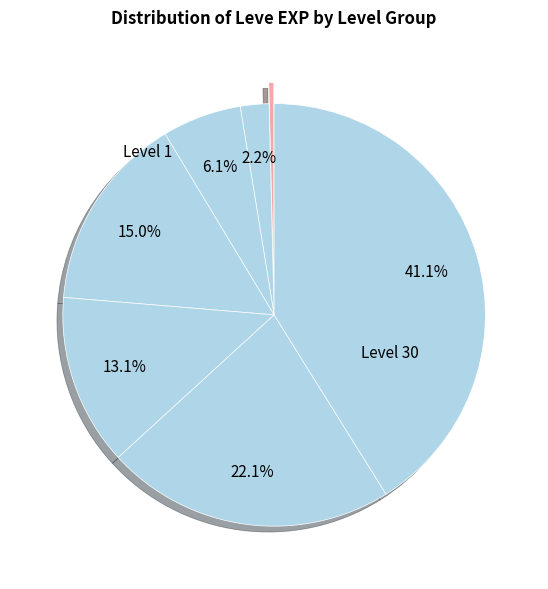

How many segments does this pie chart have?

7